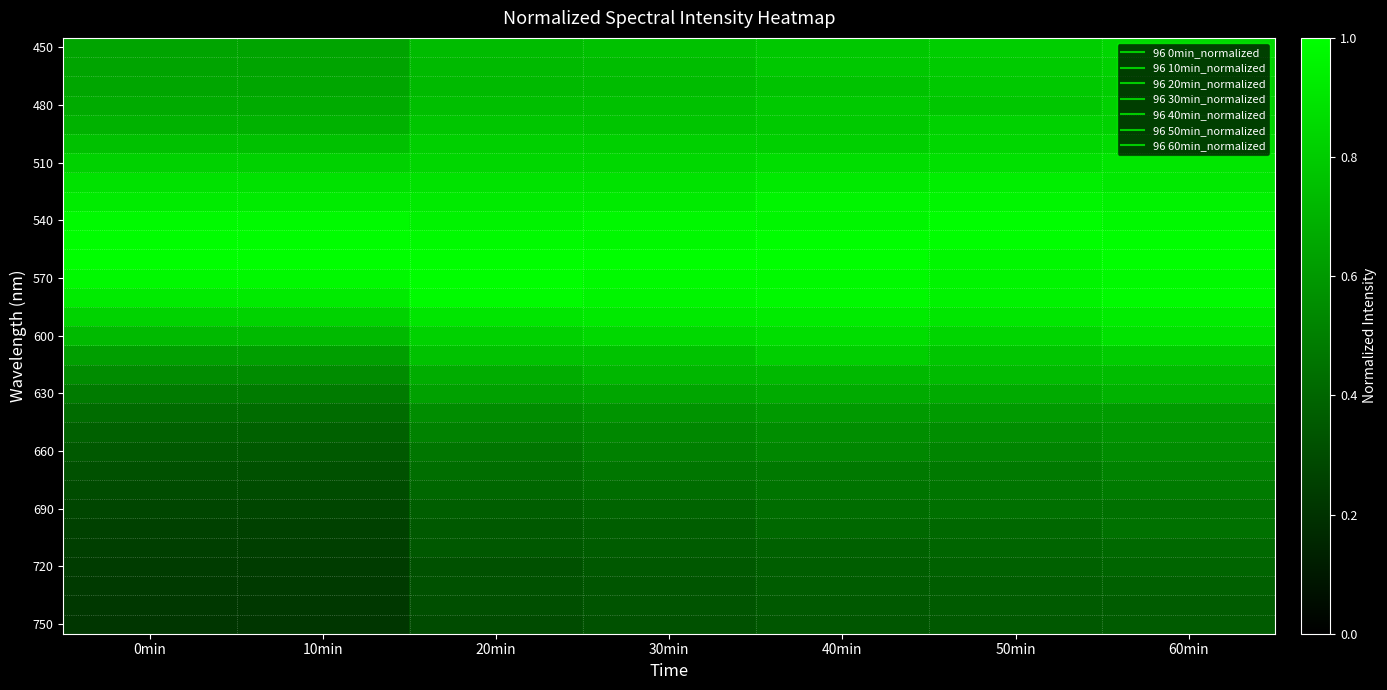

At which category is the sum across all series the highest?

60min